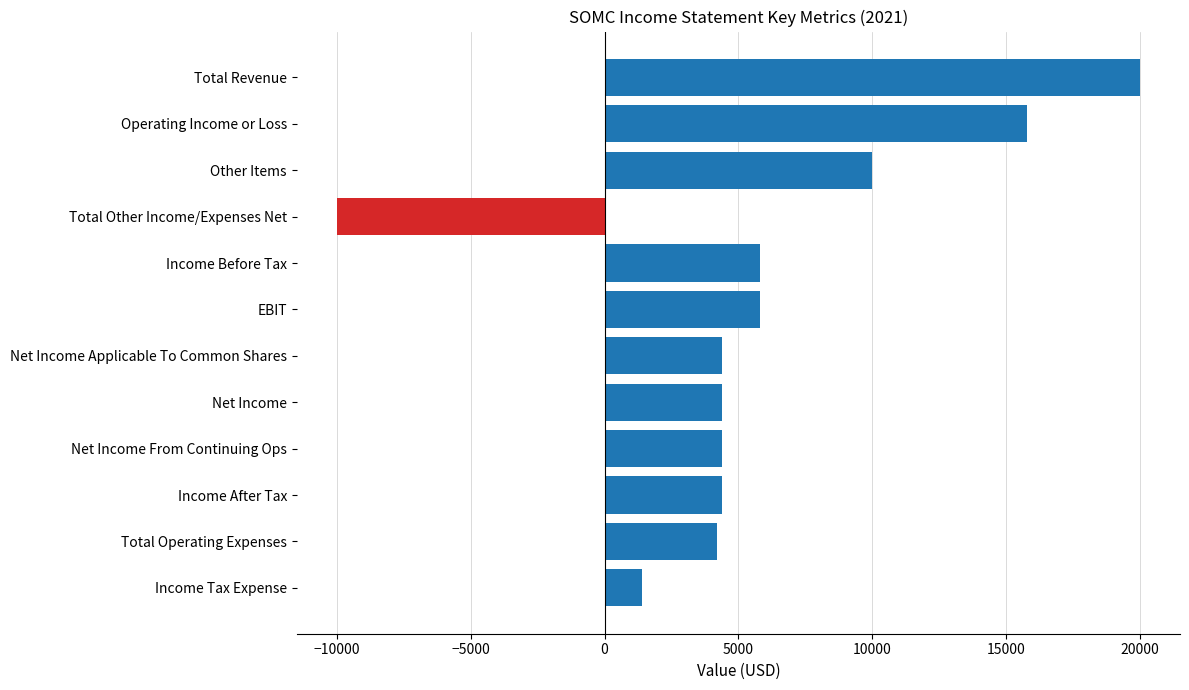

Which category has the lowest value across all series?

Total Other Income/Expenses Net